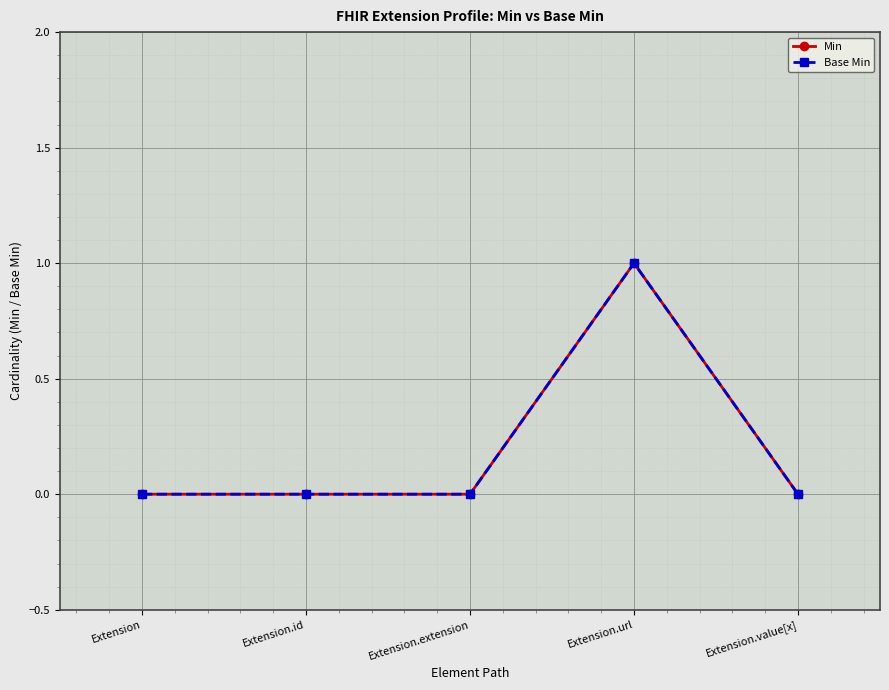

Is this an area chart (filled region under the line)?

No